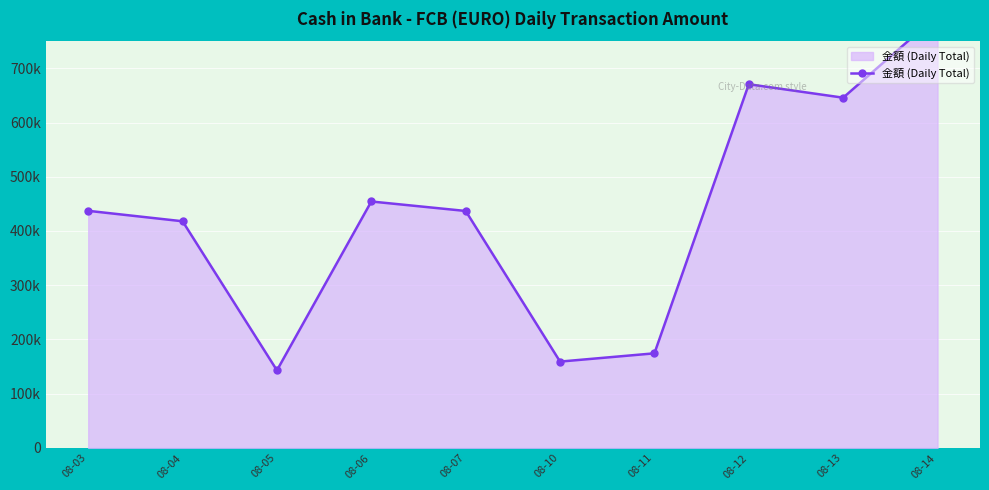

Reading right to left, what are all the values shown in this chart?

797619.9	645799.5	670625.0	174428.2	159173.0	436925.0	454402.0	143034.0	417929.6	437189.2